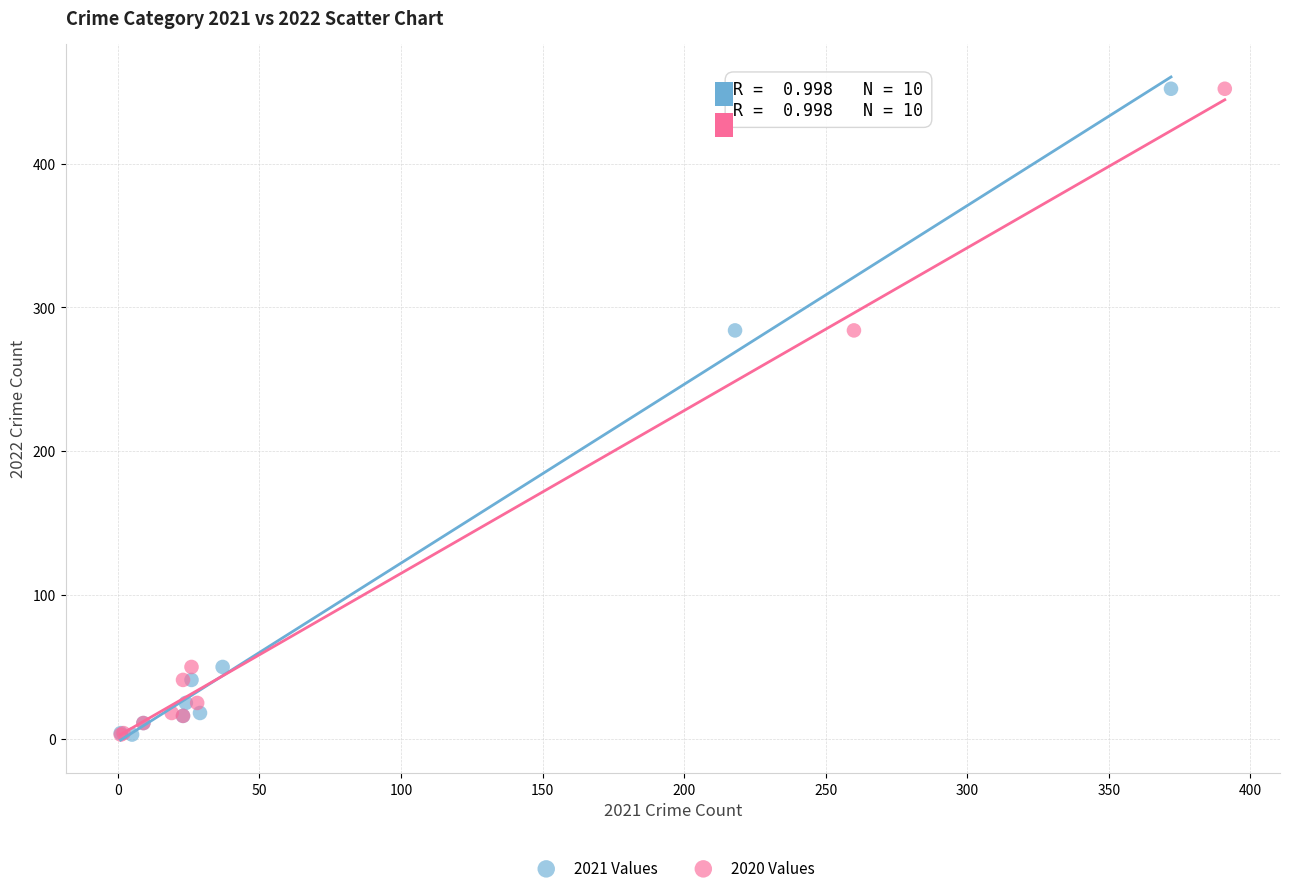

What are all the series names shown in the legend?

2021 Values, 2020 Values